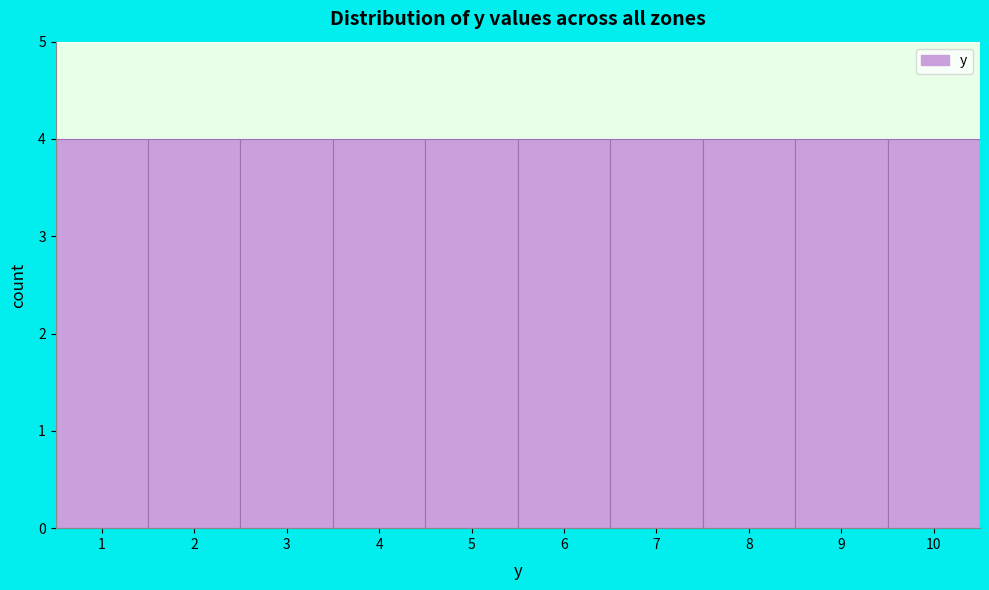

Reading left to right, transcribe this chart: for each bar, give the range it covers on the x-axis and its height. The values are not printed on the chart, so give them approximately, as read against the axis.

0.5 to 1.5: 4
1.5 to 2.5: 4
2.5 to 3.5: 4
3.5 to 4.5: 4
4.5 to 5.5: 4
5.5 to 6.5: 4
6.5 to 7.5: 4
7.5 to 8.5: 4
8.5 to 9.5: 4
9.5 to 10.5: 4